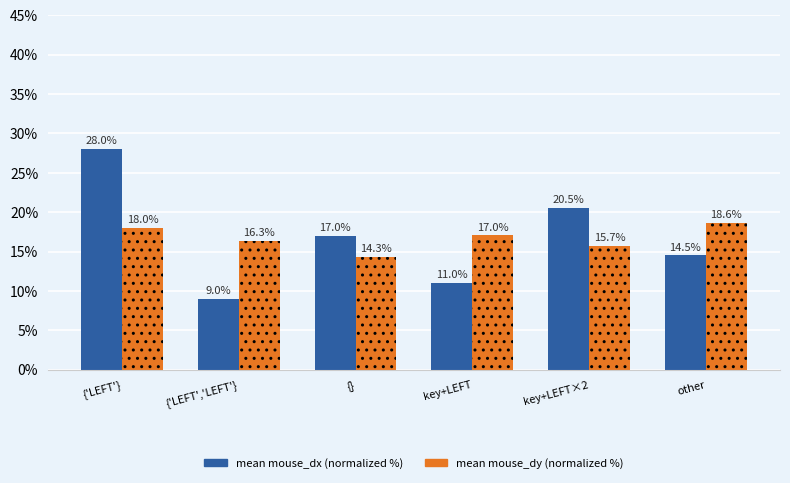

Does the chart contain any negative values?

No